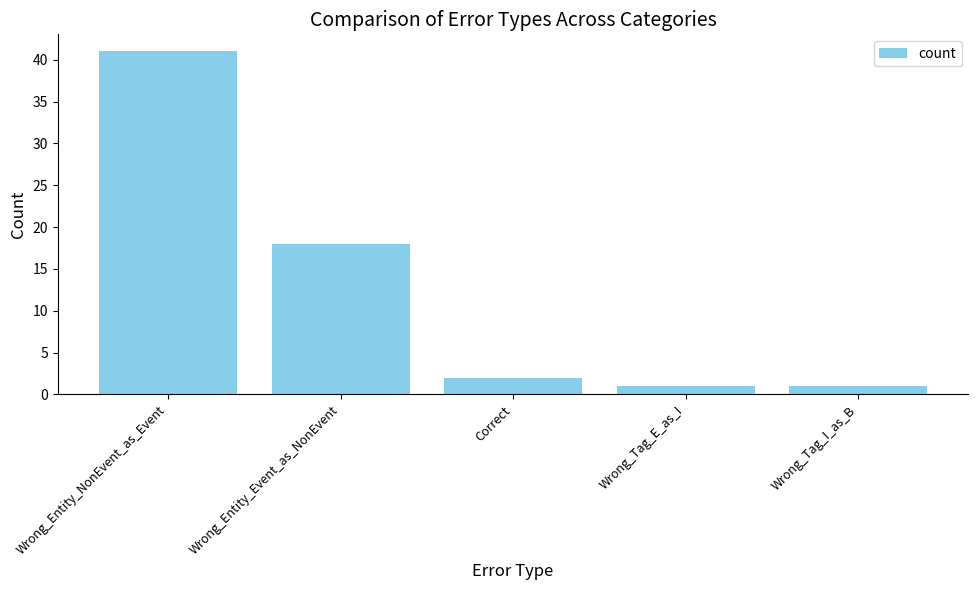

Which label corresponds to the largest value in the chart?

Wrong_Entity_NonEvent_as_Event